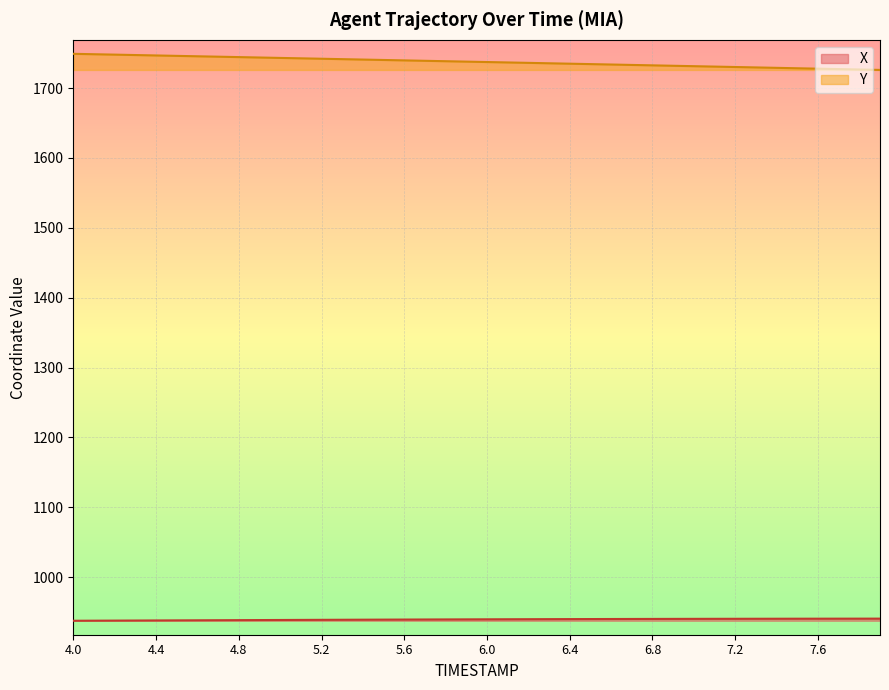

What is the average value of the Y series?

1737.6